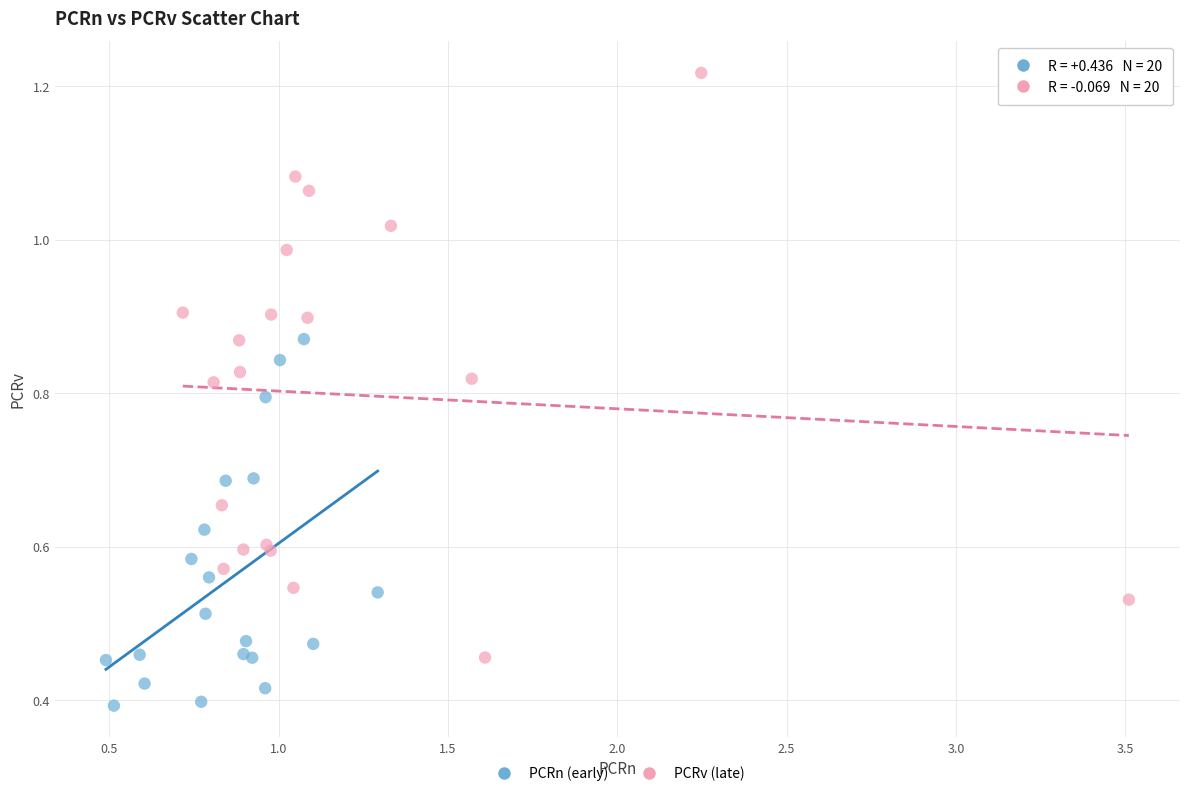

Which series contains the highest Y value?

PCRv (late)